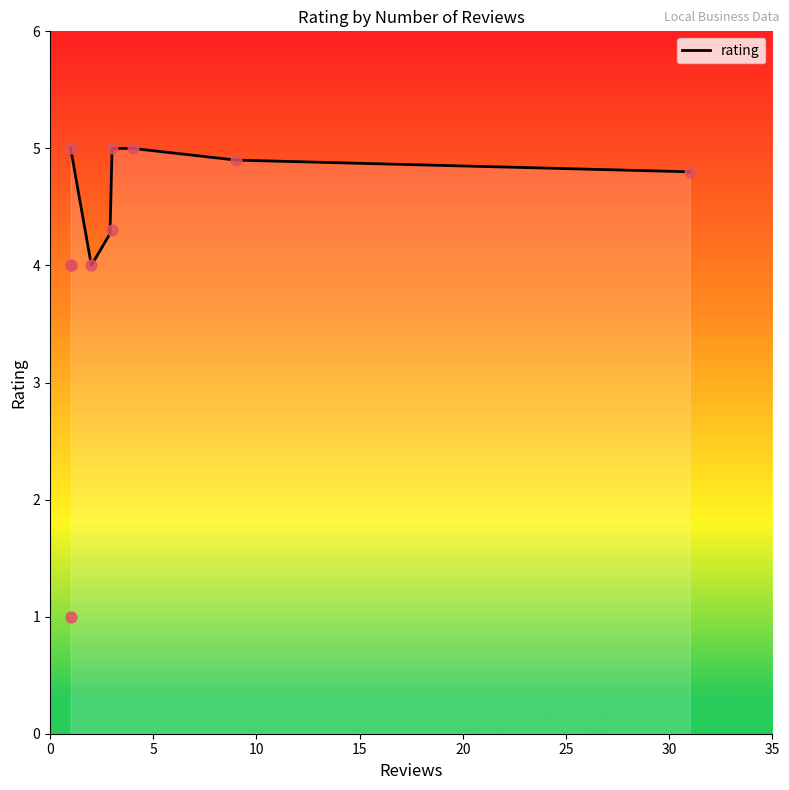

What is the minimum value for rating?

4.0